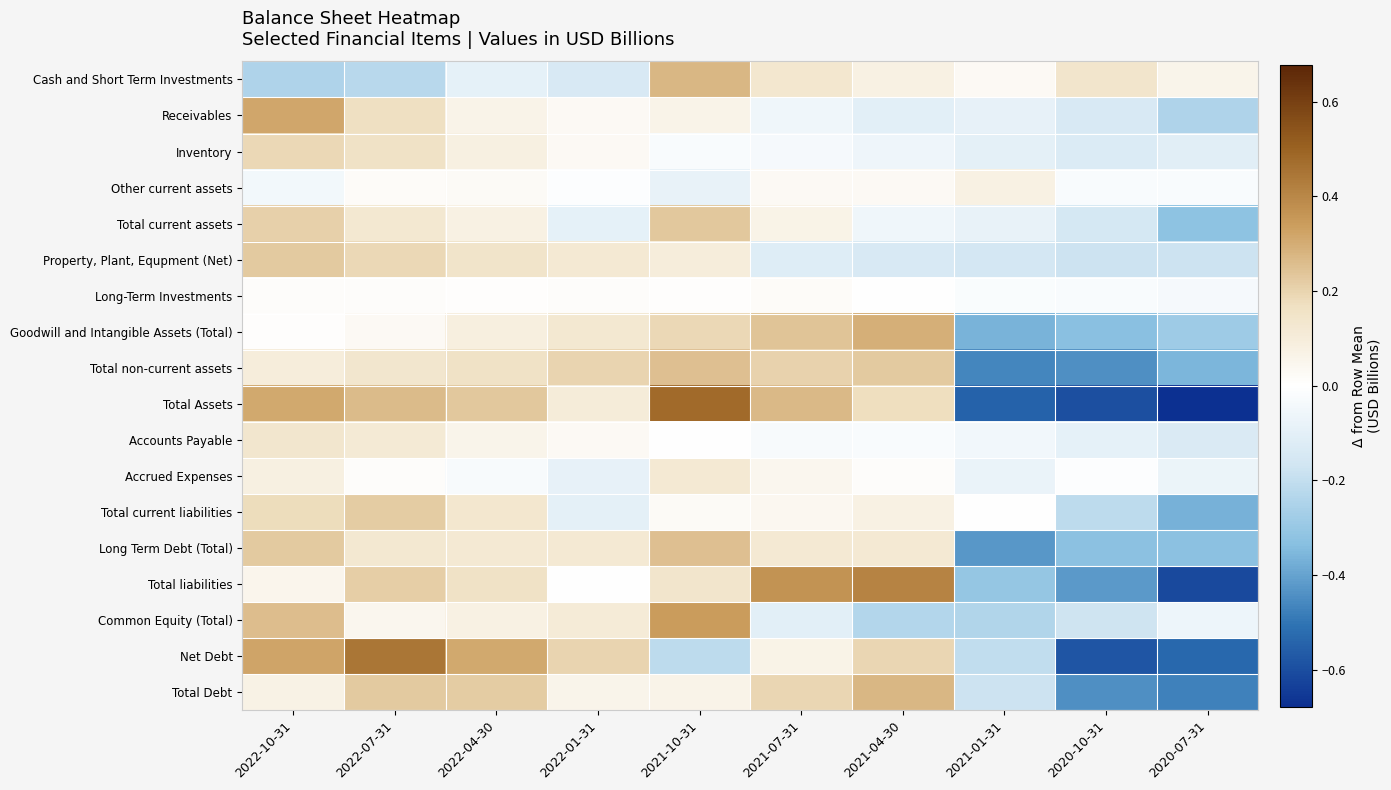

What is the greatest value displayed?

0.5